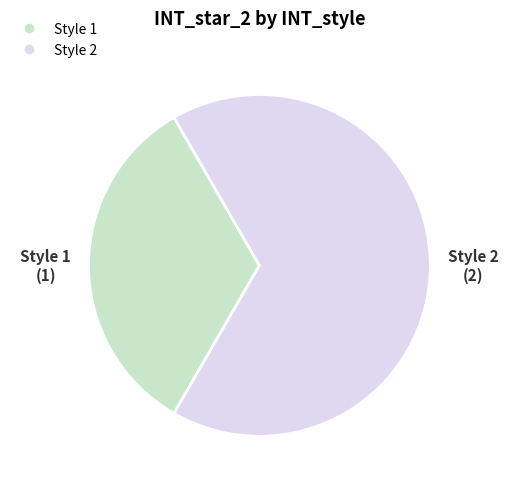

Does any single category account for the majority?

Yes